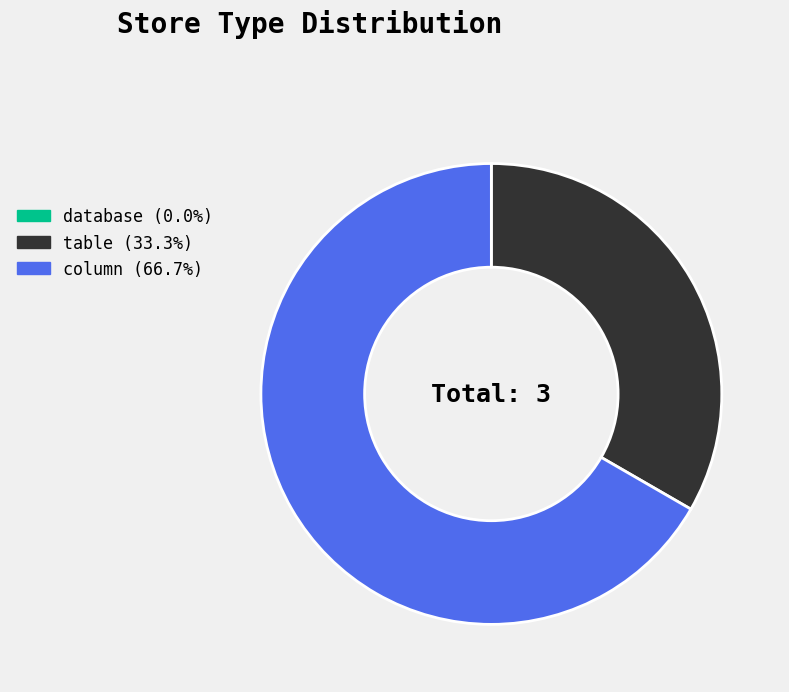

The column slice represents 67% of the pie. True or false?

True